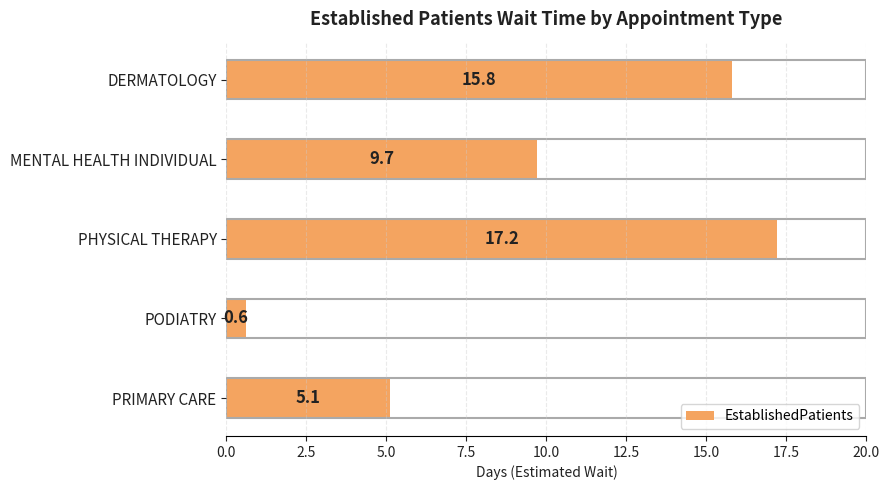

Is it true that the value at PHYSICAL THERAPY is 25.3?

False